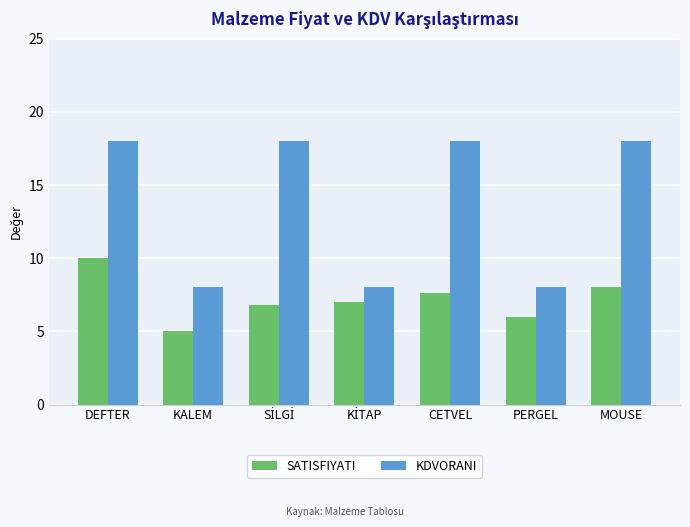

At which category is the sum across all series the highest?

DEFTER